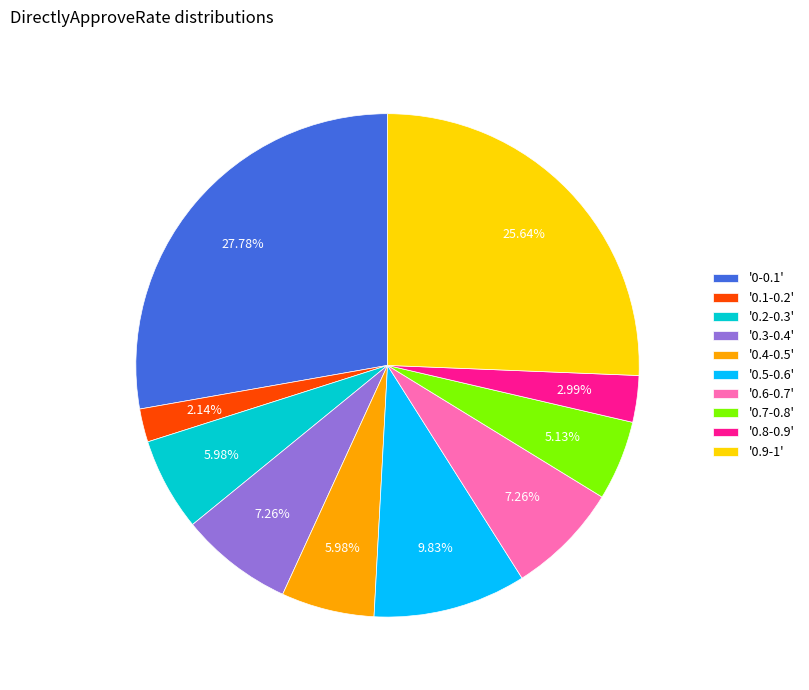

To the nearest percent, what is the average slice percentage?

10%